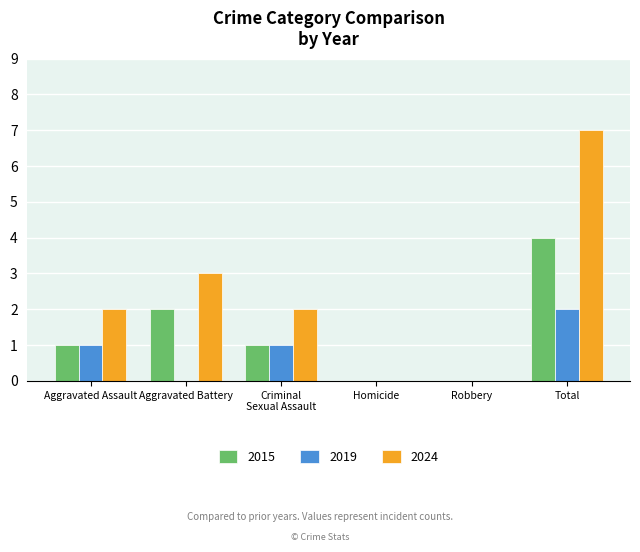

Is it true that 2024 equals 2 at Aggravated Assault?

True